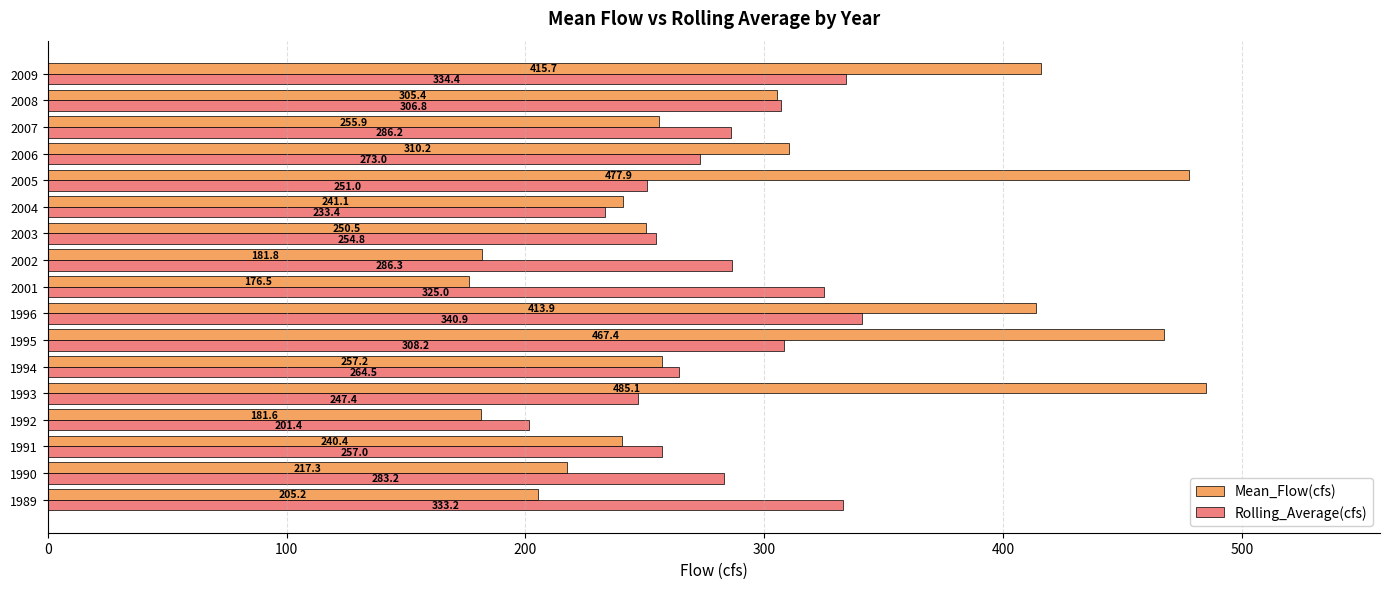

Count the number of data series in this chart.

2